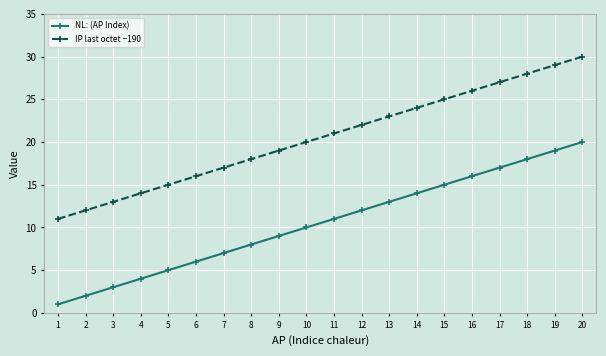

What is the difference between the highest and lowest values at 6?

10